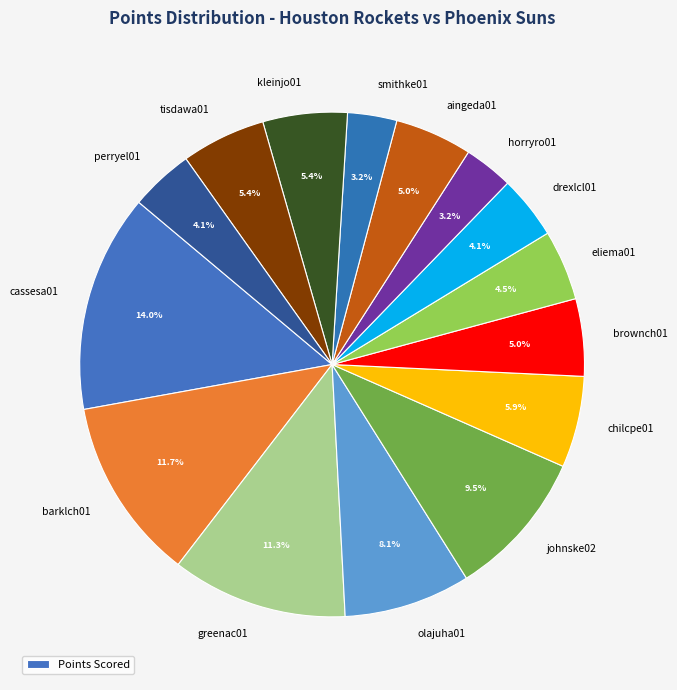

Which category has the biggest portion of the pie?

cassesa01